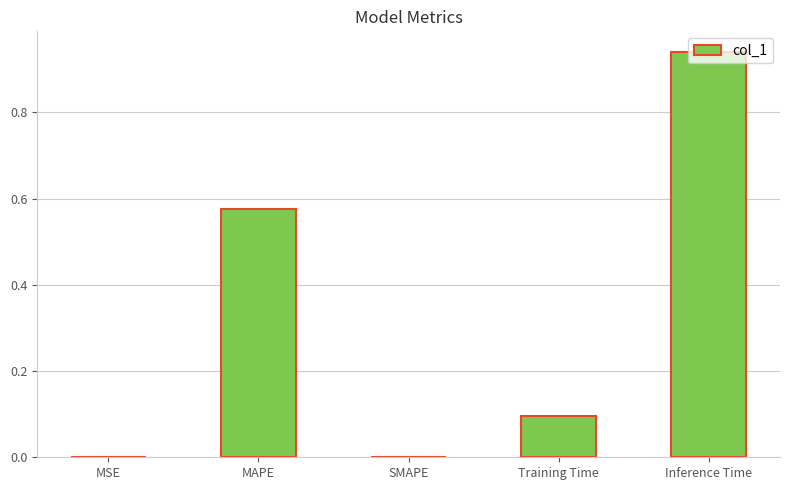

What is the change in value from SMAPE to Training Time?

+0.1